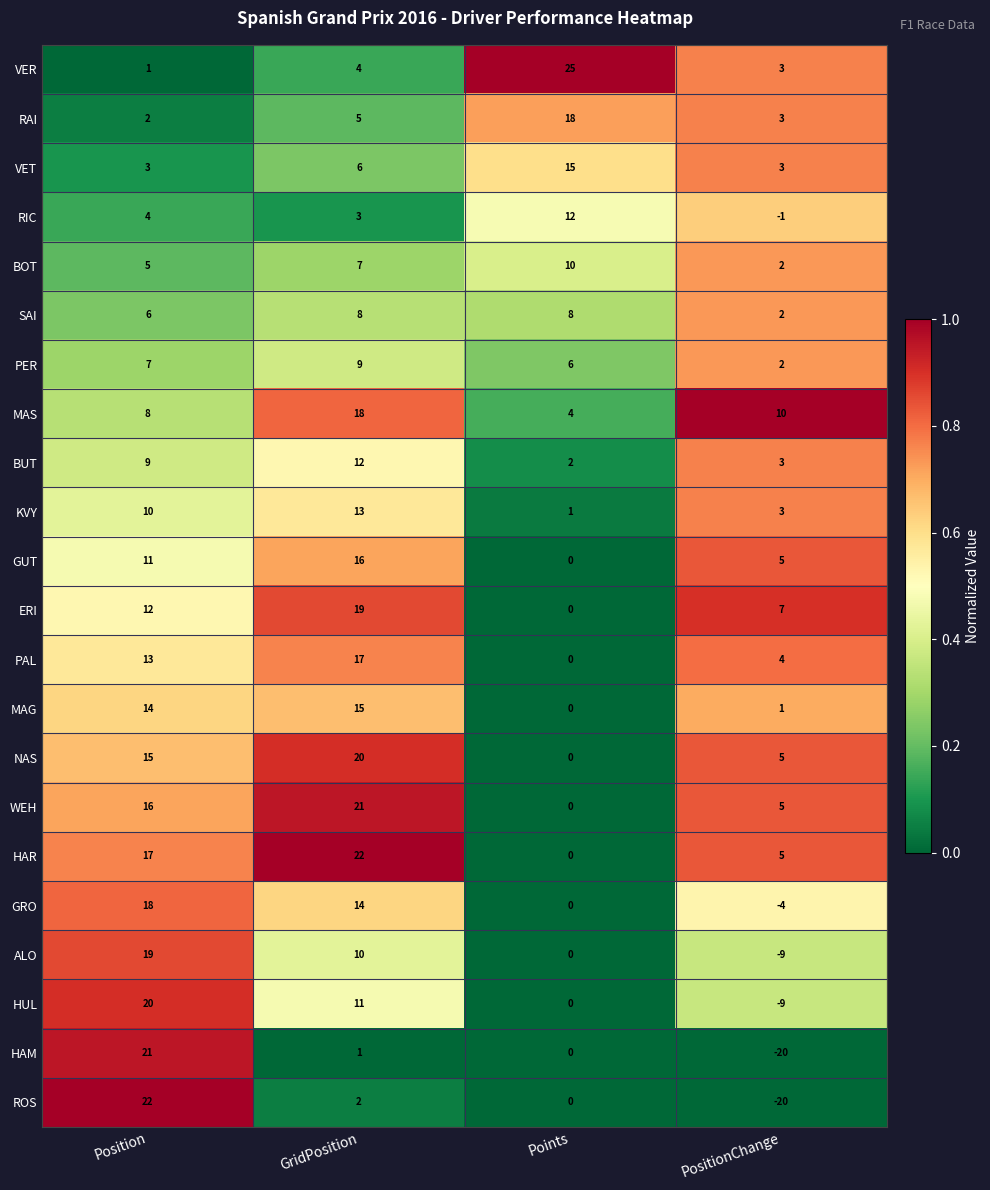

What is the maximum value for MAS?

18